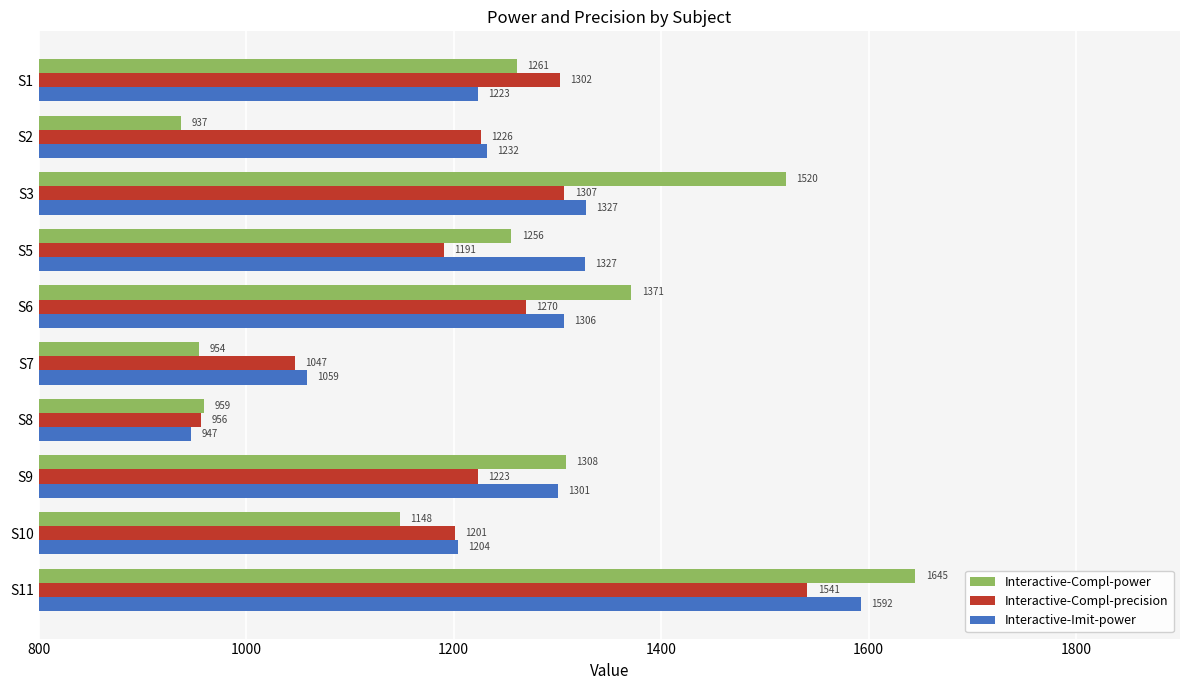

Which series changed the most between S9 and S10?

Interactive-Compl-power